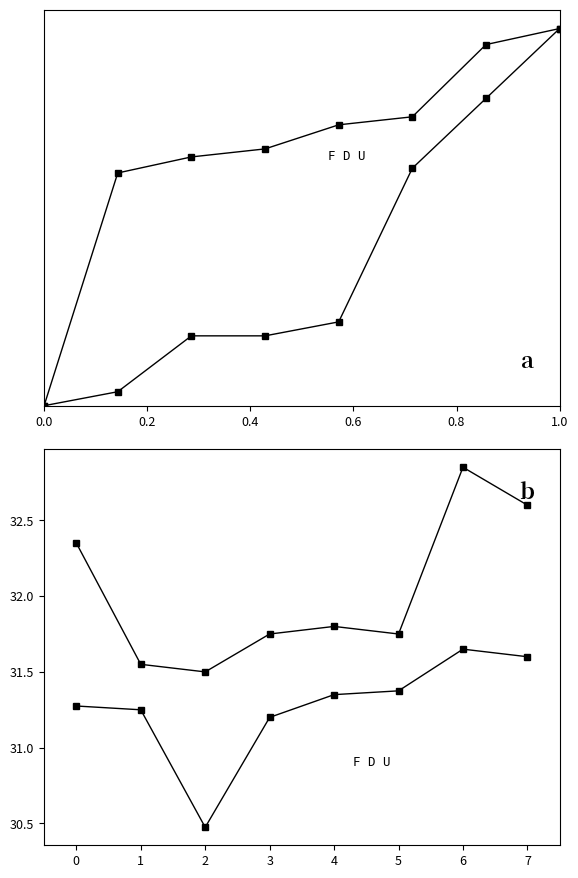

How many data points does each series have?

8